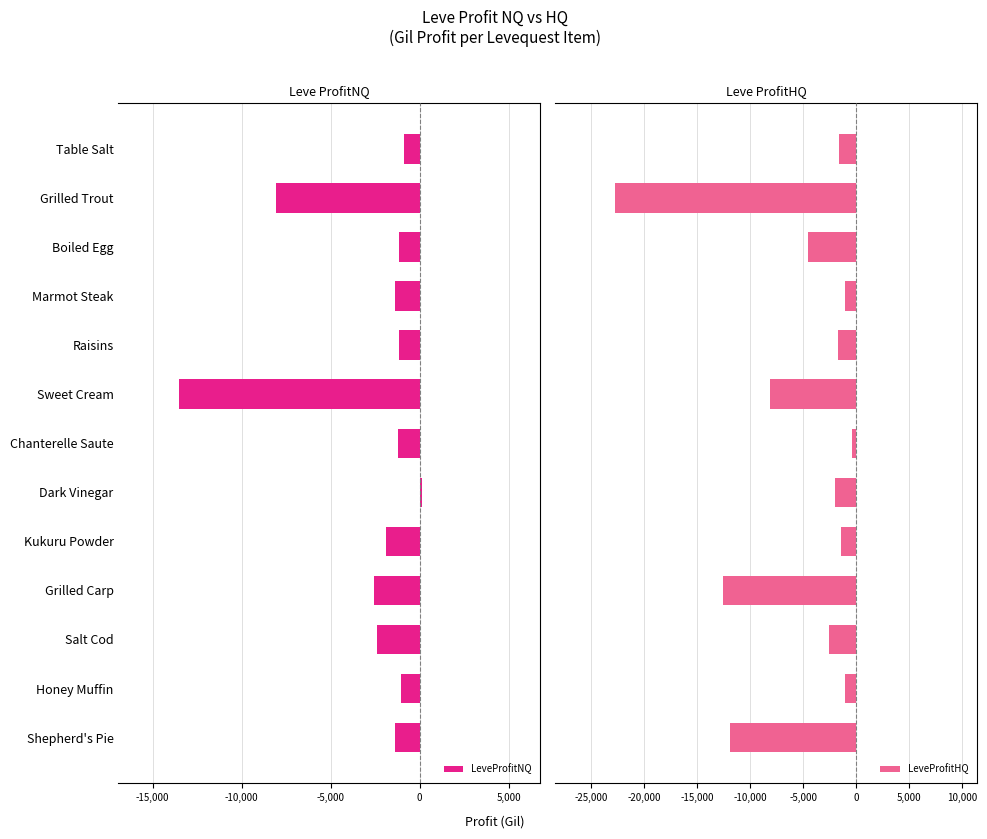

Which category has the highest value in the LeveProfitNQ series?

Dark Vinegar